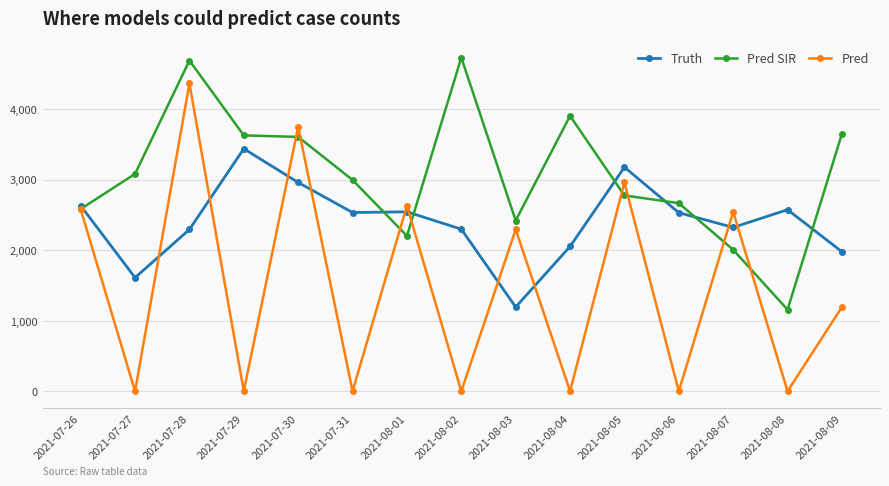

Which series has the largest total across all categories?

Pred SIR